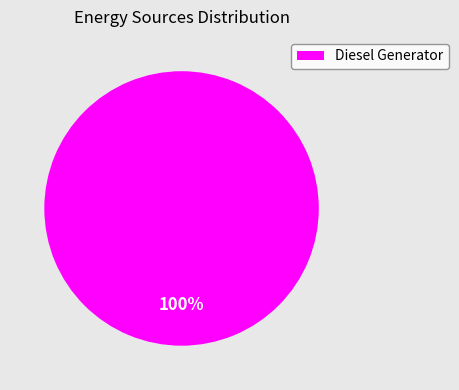

How many slices are in this pie chart?

1